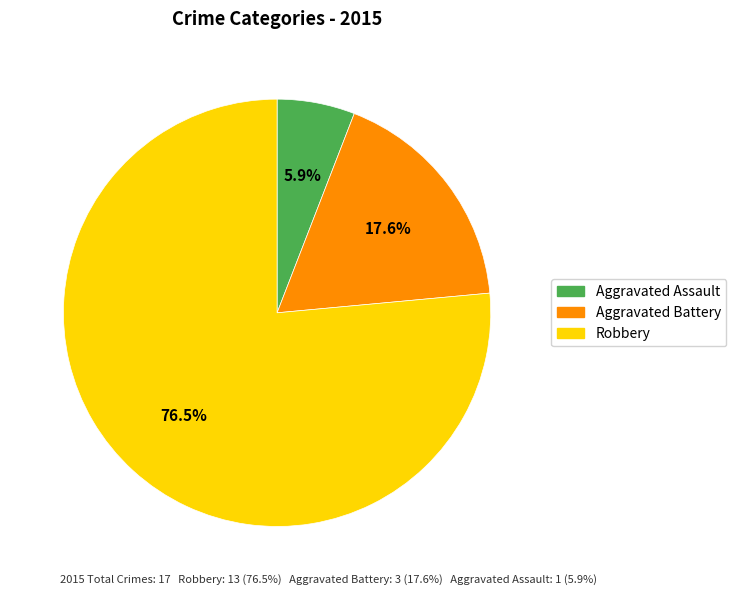

To the nearest percent, what percentage of the pie is Aggravated Assault?

6%